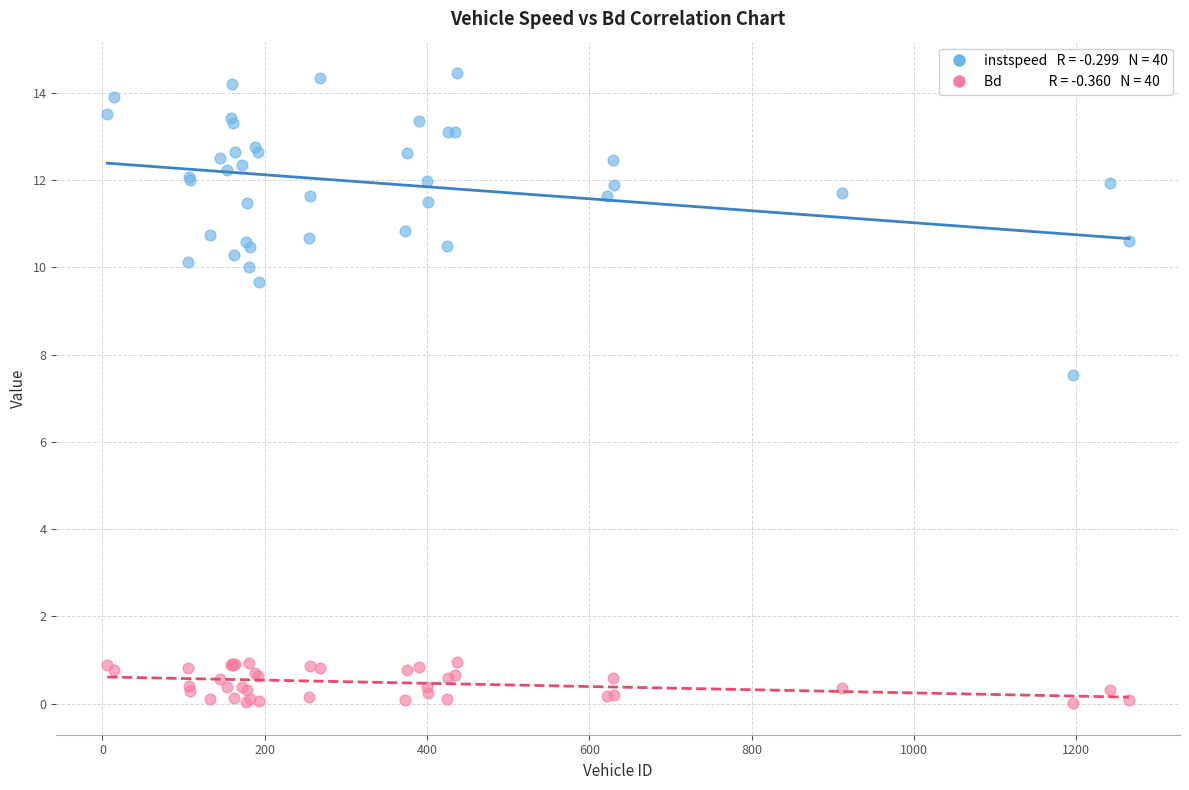

Across all series, what Y value is closest to 7?

7.5